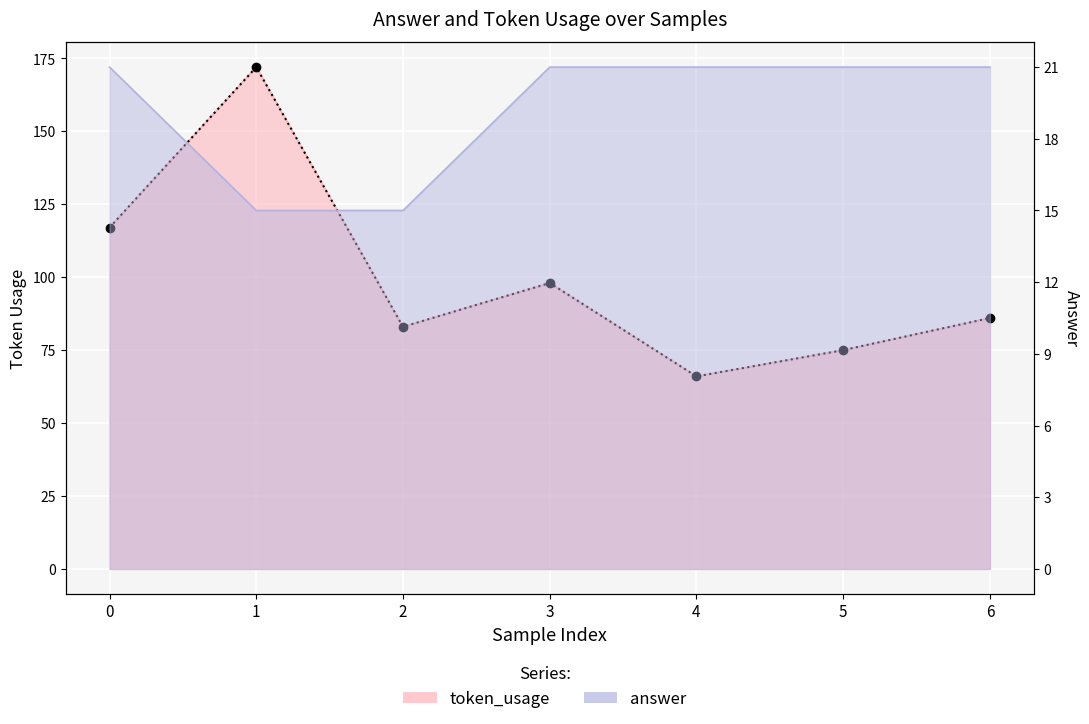

True or false: answer has more than 2 interior local peaks.

False